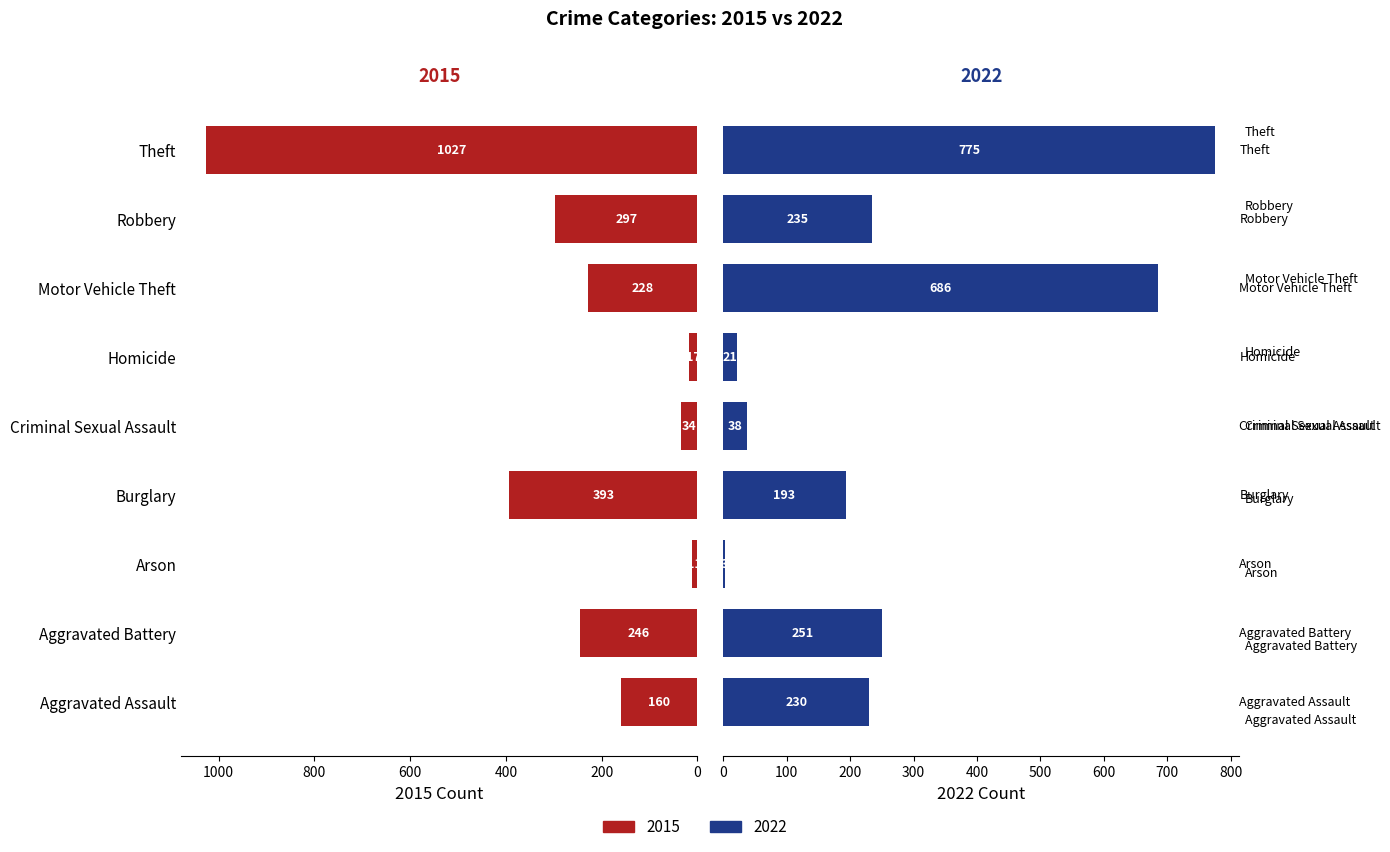

Does the chart contain stacked bars?

No